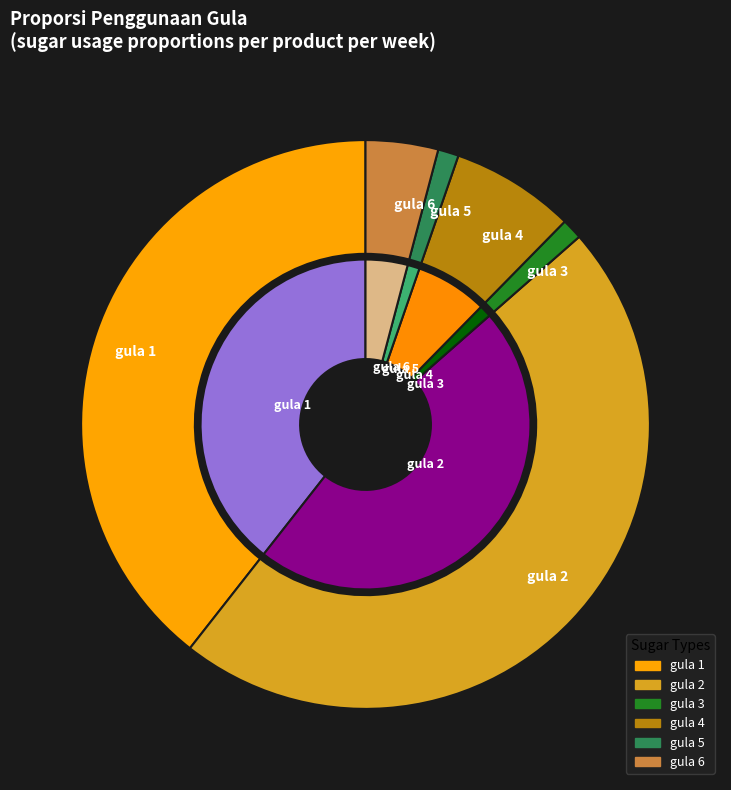

Which slice is the smallest?

gula 3